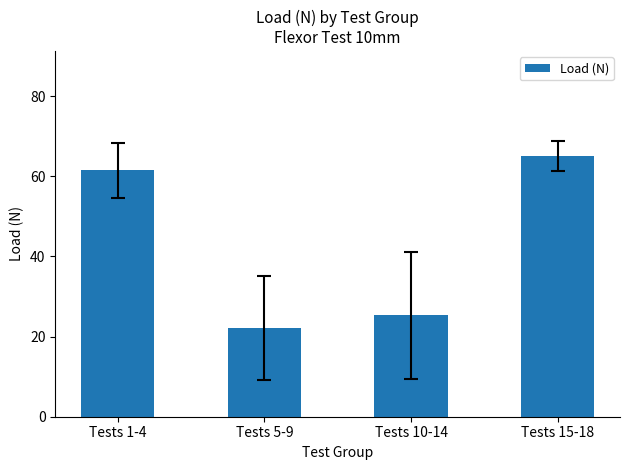

What is the maximum value shown in the chart?

65.2